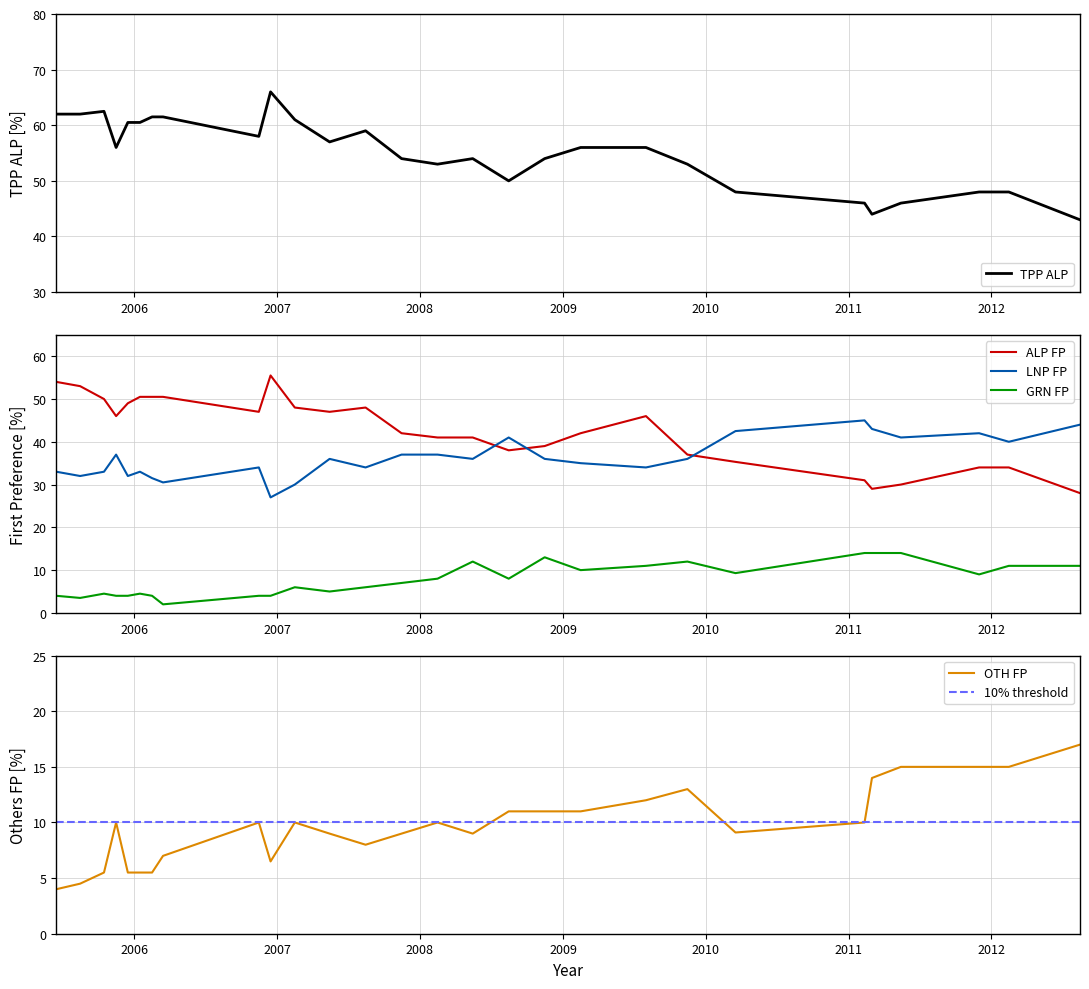

What is the lowest value of the GRN FP series?

2.0